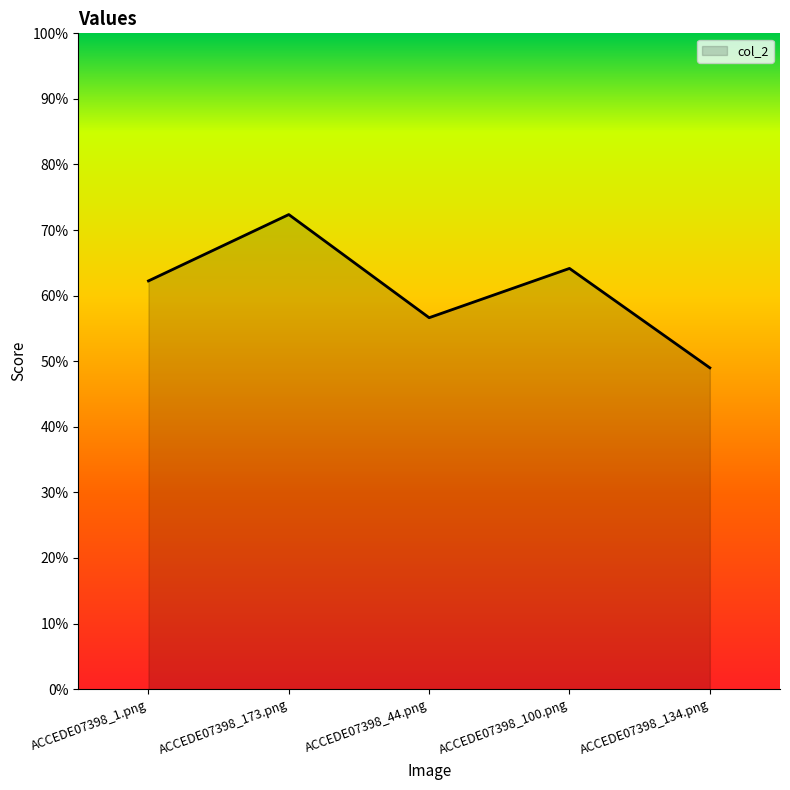

Read the value at ACCEDE07398_134.png.

0.5